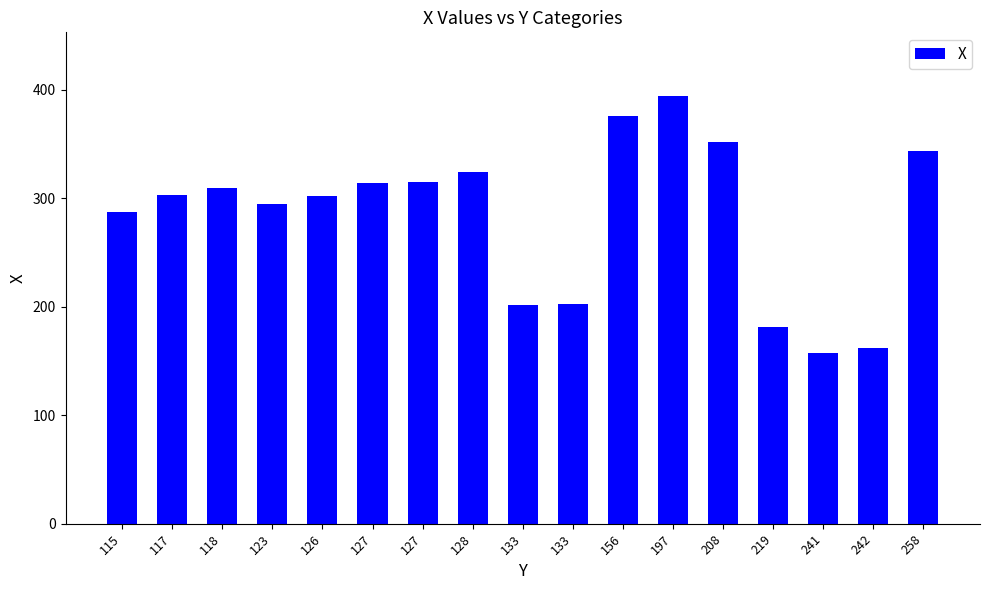

Are the bars grouped side by side (vs. stacked)?

No